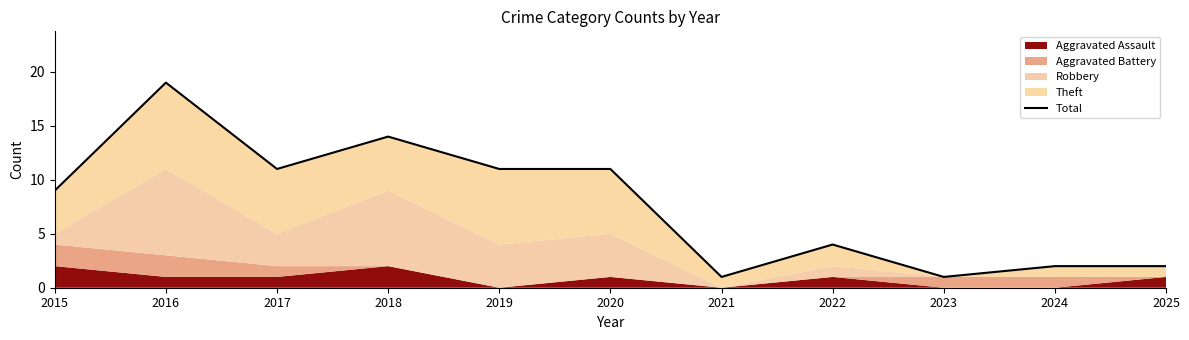

How many points are higher than both their immediate neighbors (excluding endpoints)?

3